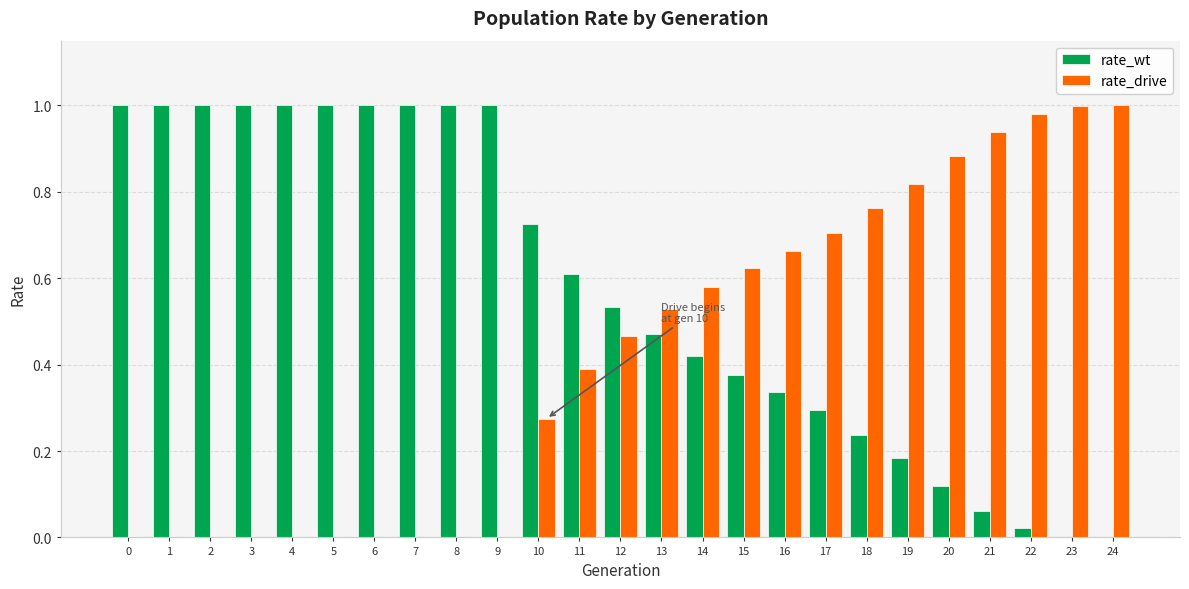

Are the bars grouped side by side (vs. stacked)?

Yes